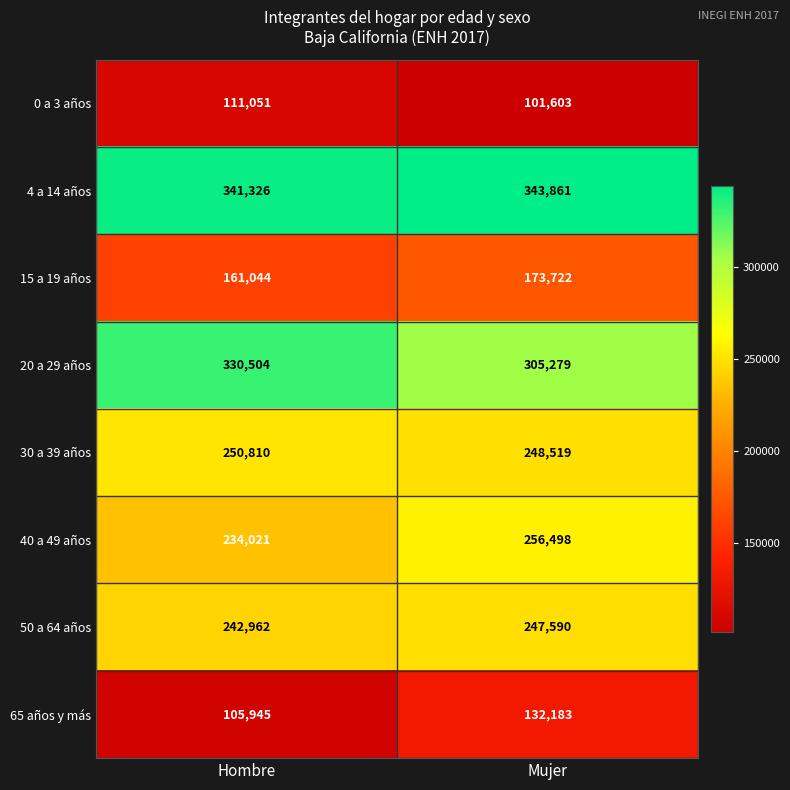

Reading left to right, transcribe all the data shown in this chart.

0 a 3 años: Hombre=111051	Mujer=101603
4 a 14 años: Hombre=341326	Mujer=343861
15 a 19 años: Hombre=161044	Mujer=173722
20 a 29 años: Hombre=330504	Mujer=305279
30 a 39 años: Hombre=250810	Mujer=248519
40 a 49 años: Hombre=234021	Mujer=256498
50 a 64 años: Hombre=242962	Mujer=247590
65 años y más: Hombre=105945	Mujer=132183